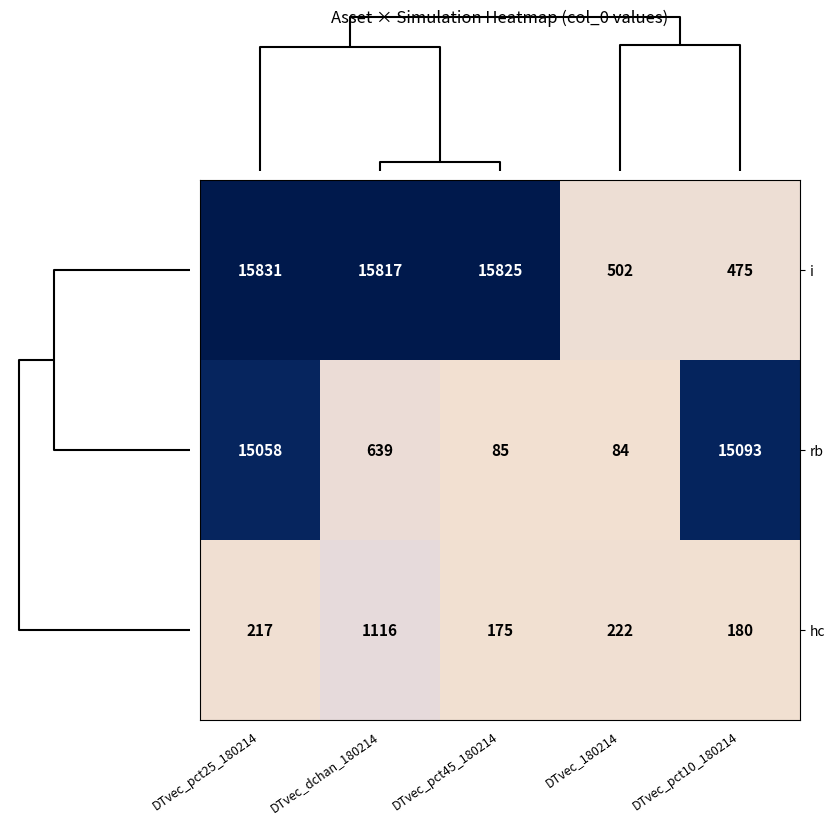

Which label corresponds to the smallest value in the chart?

DTvec_180214